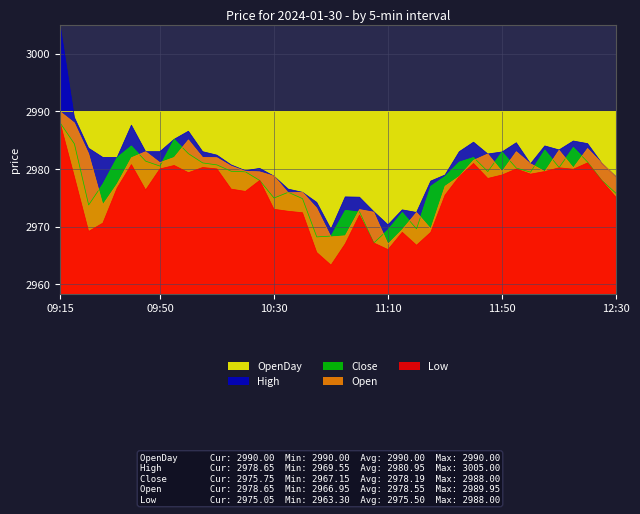

True or false: OpenDay has a value of 2990.0 at 10:30.

True